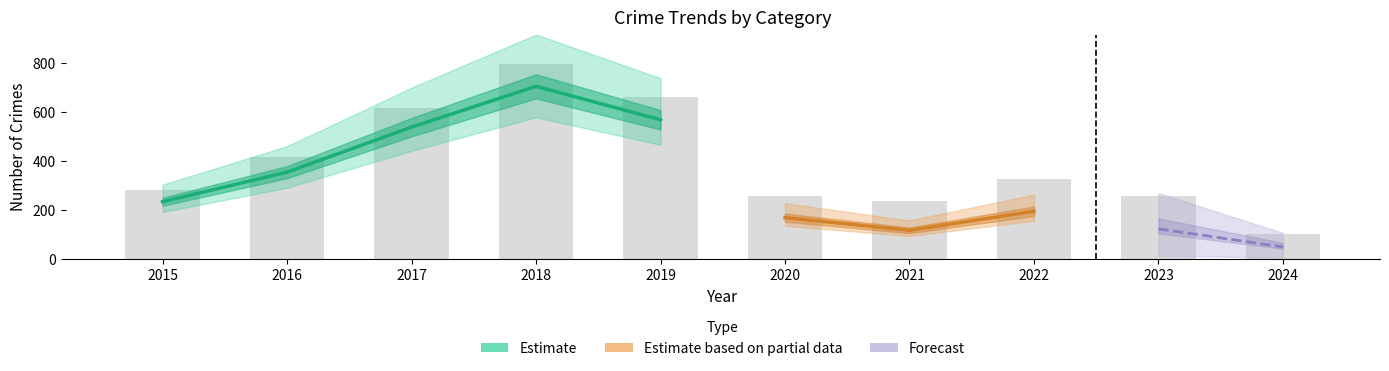

What is the value of the Theft bar at the 9th from the left?

122